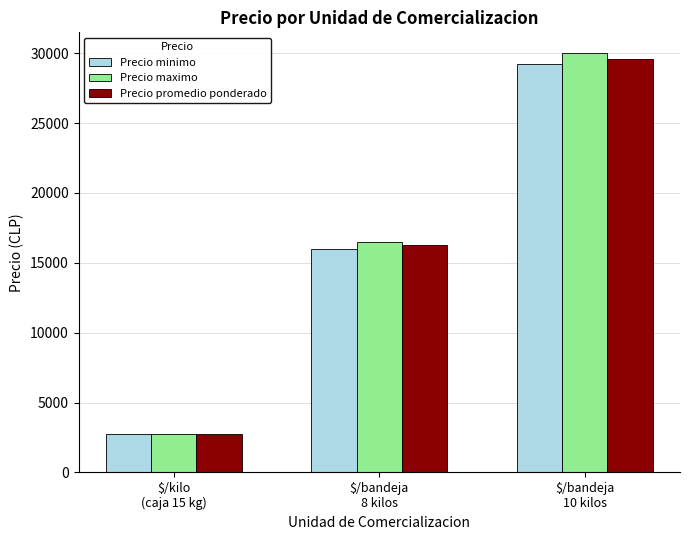

How many Precio maximo values are between 2750 and 30000?

3